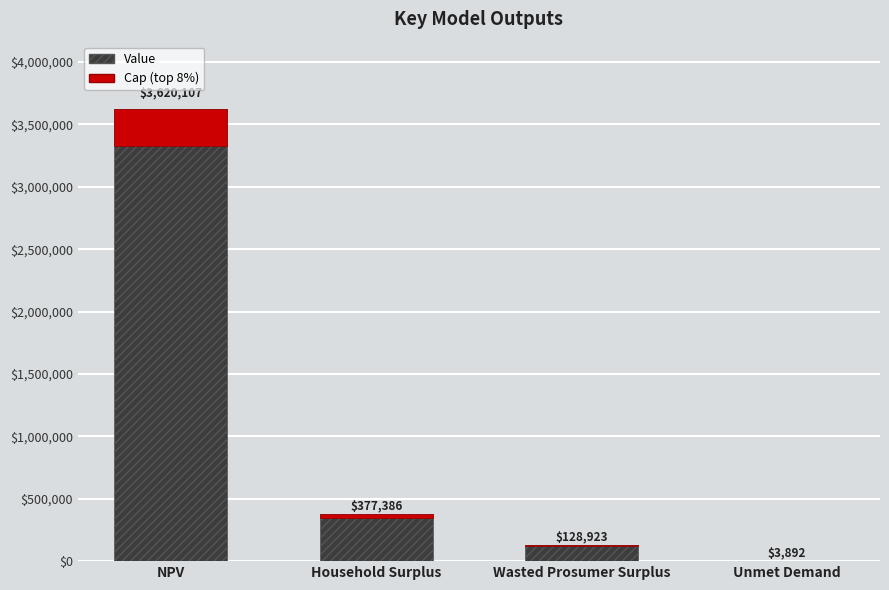

True or false: the data shows 3620107.0 at NPV.

True